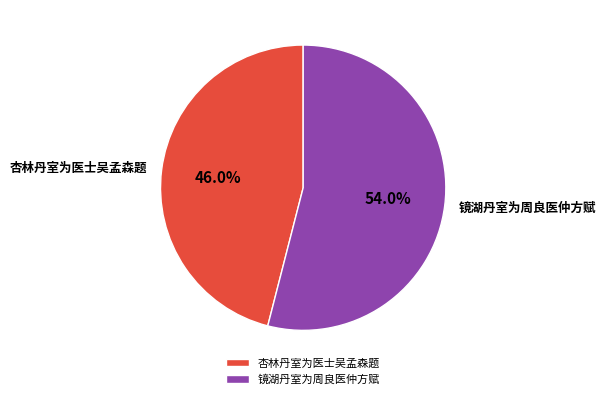

To the nearest percent, what percentage of the pie is 镜湖丹室为周良医仲方赋?

54%